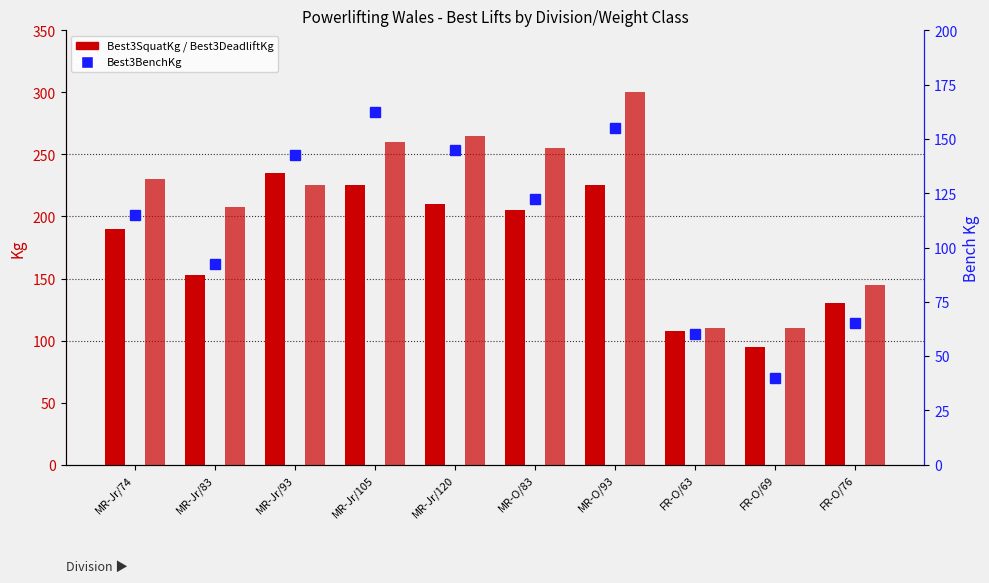

Count the number of categories in the chart.

10